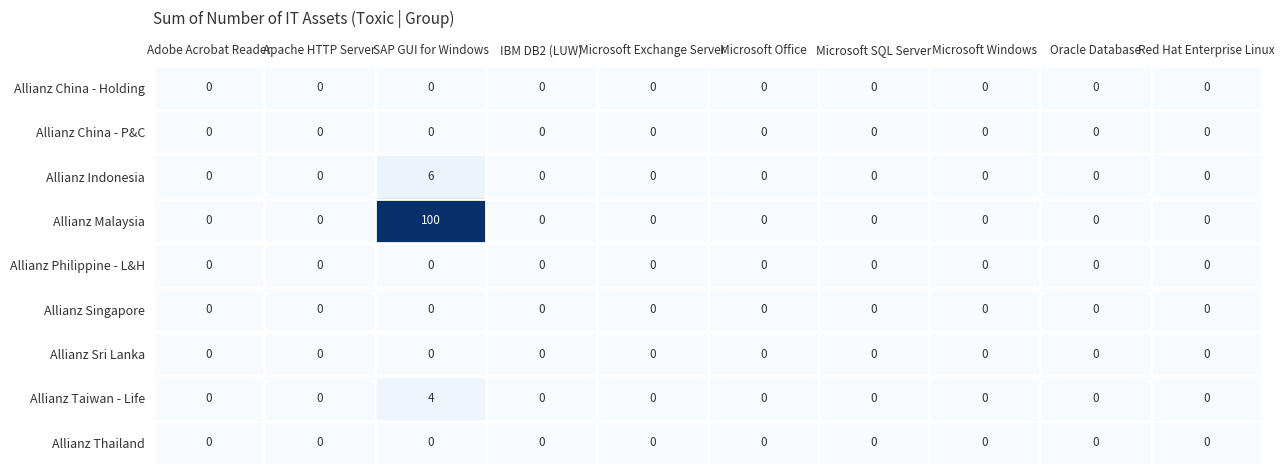

How many series are shown in this chart?

9